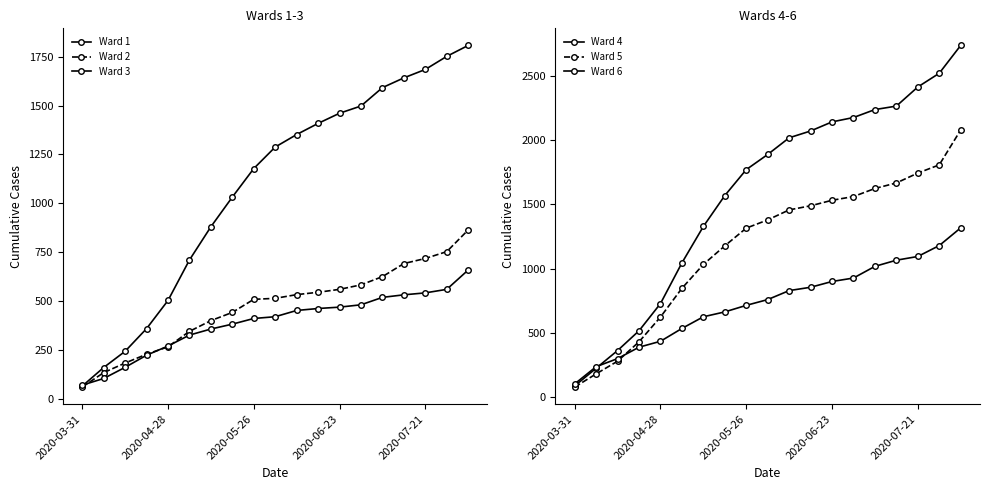

What is the smallest value displayed?

60